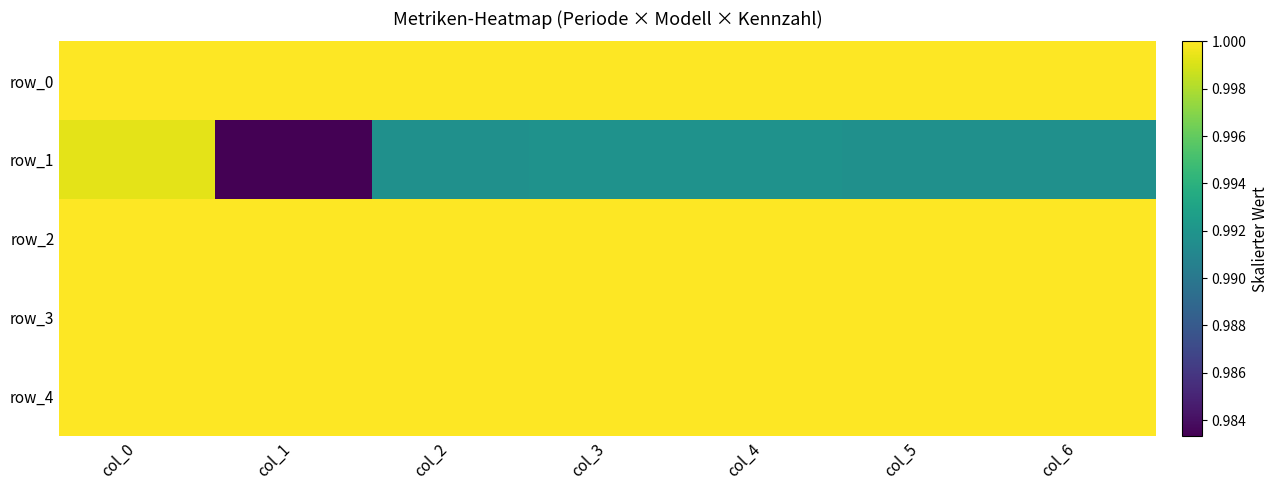

Where is row_3 nearest to the value 1?

col_0